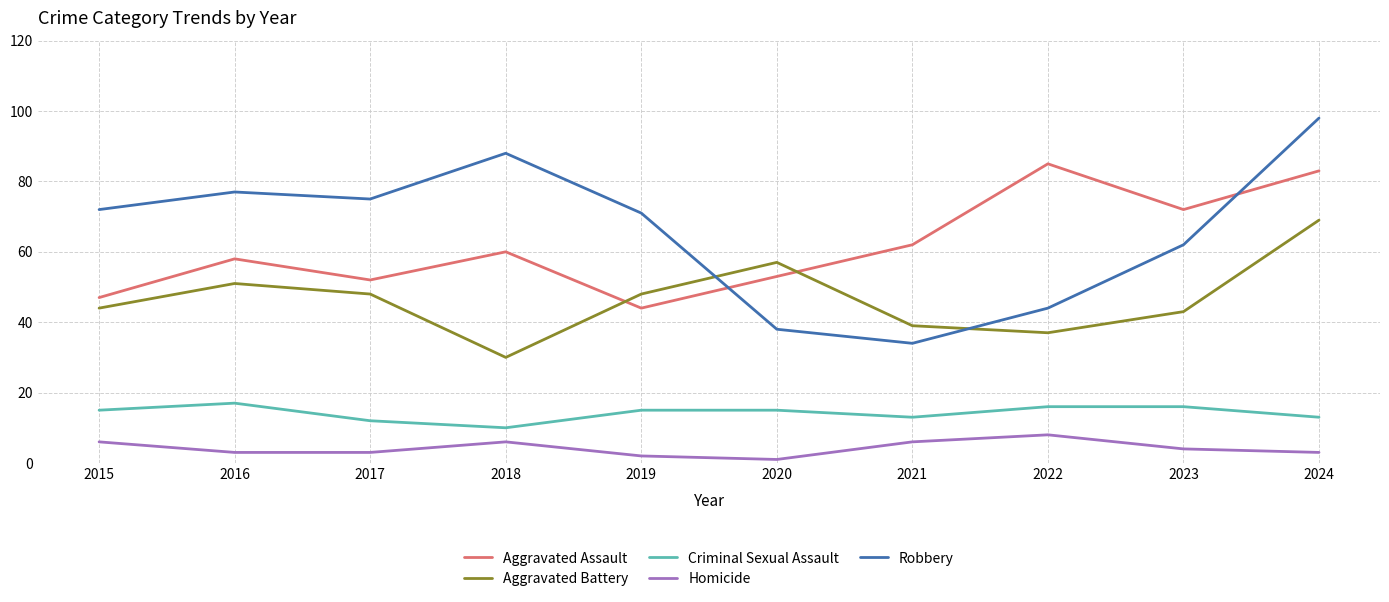

The value of Criminal Sexual Assault at 2016 is 28. True or false?

False